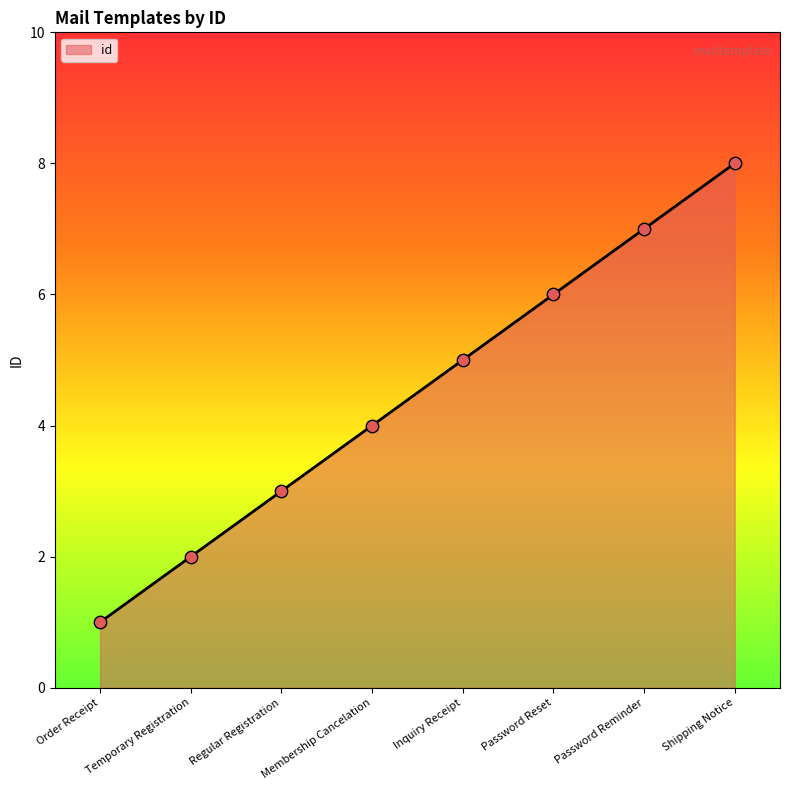

What is the change in value from Temporary Registration to Inquiry Receipt?

+3